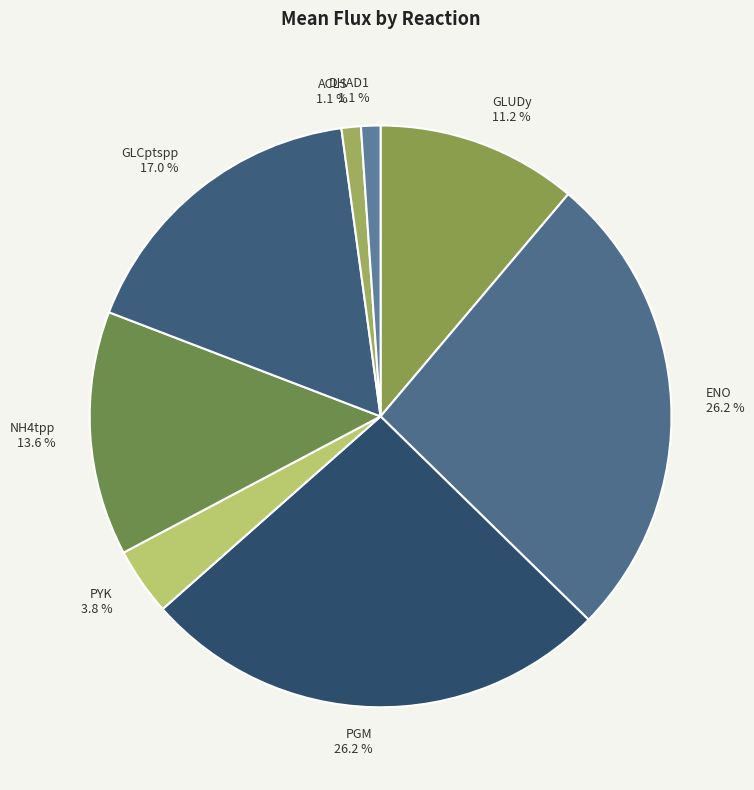

What is the total percentage of PGM and ENO?

52.3%